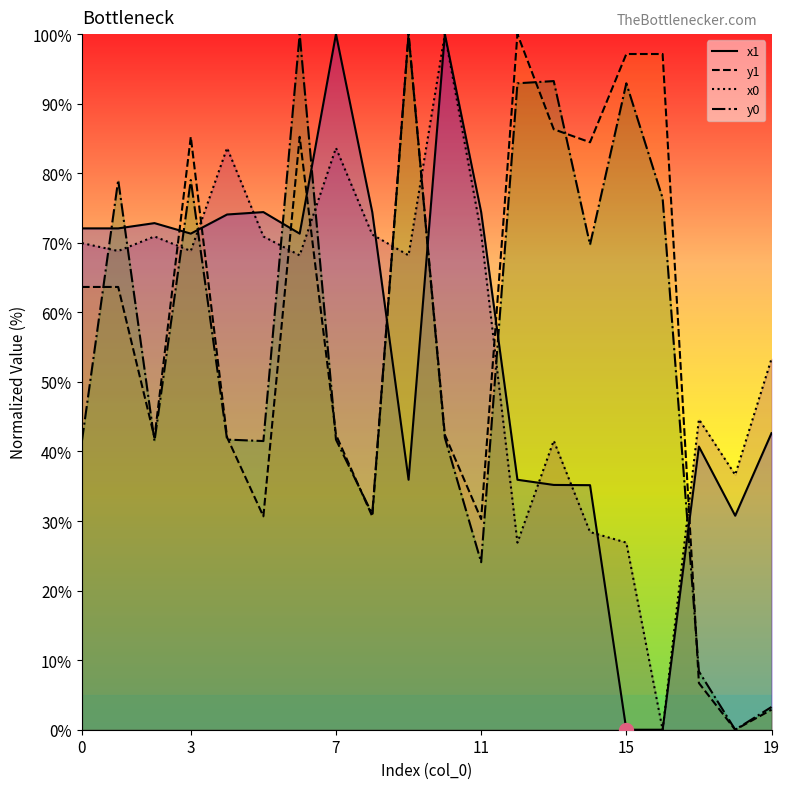

How many intersections are there between x1 and y1?

8